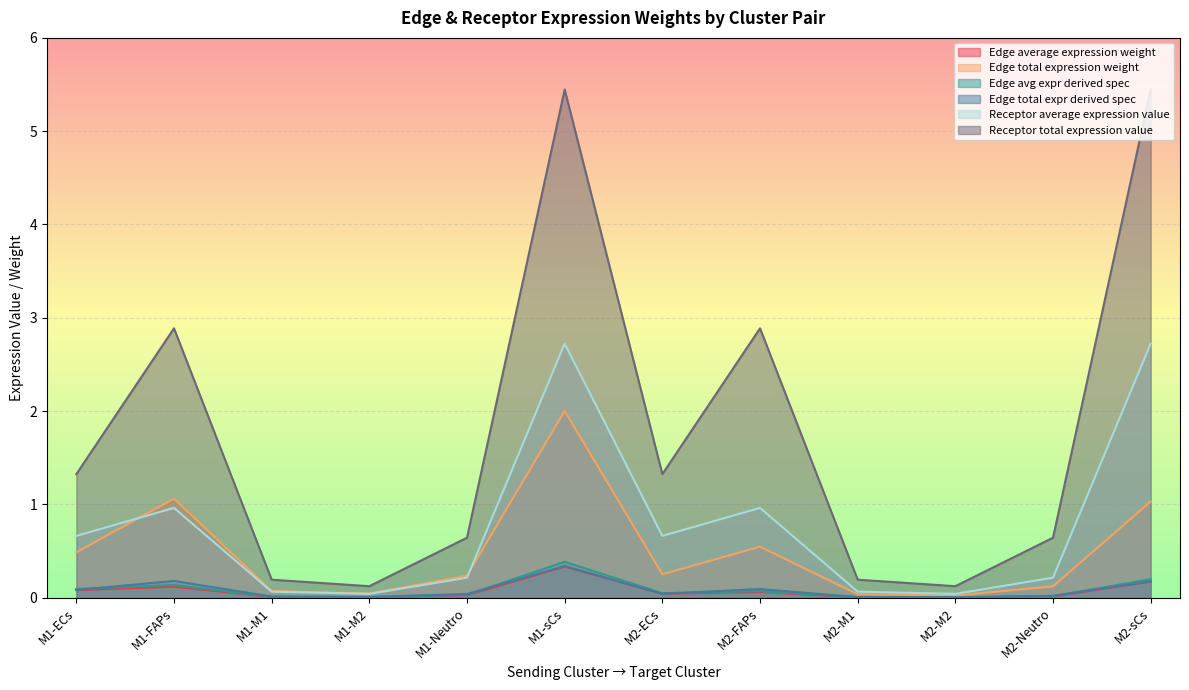

Which series has the largest range (max minus min)?

Receptor total expression value